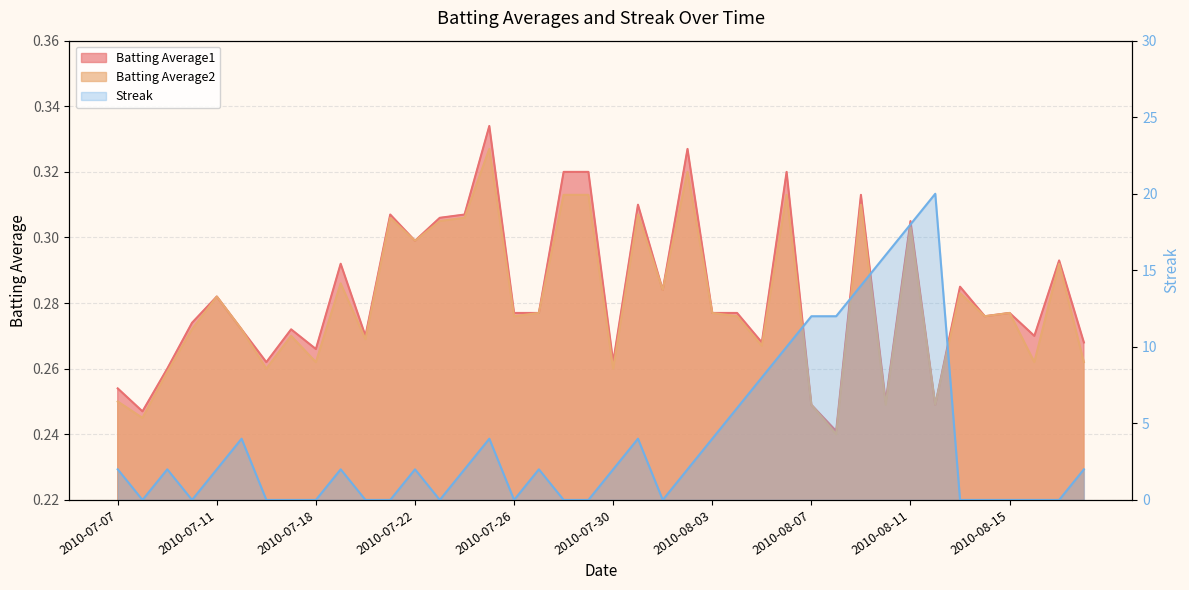

Which series has the largest range (max minus min)?

Streak